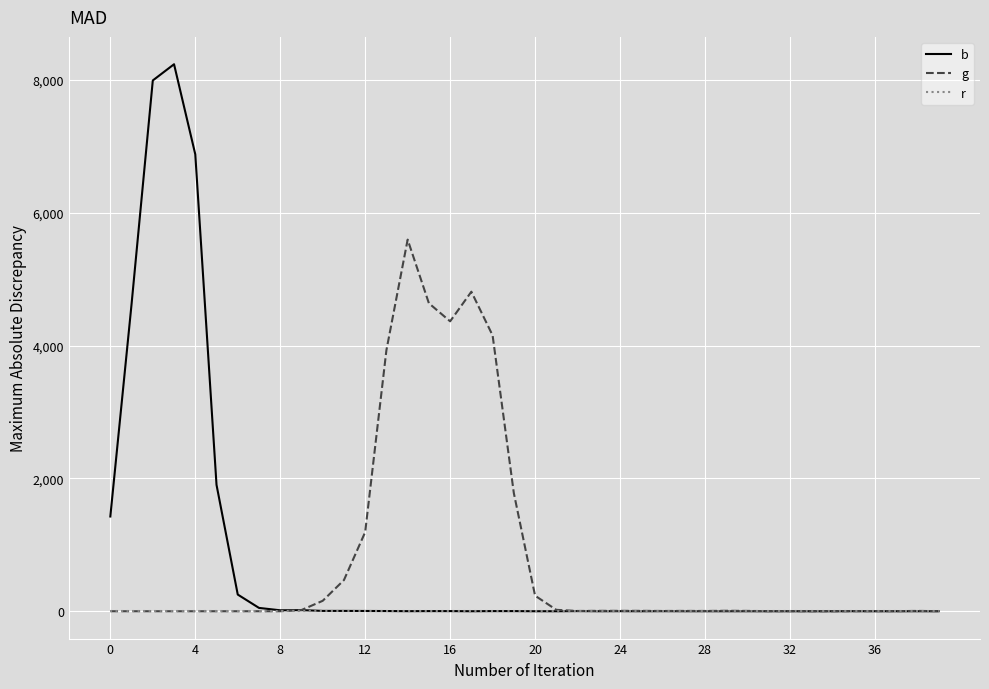

What is the maximum value for b?

8234